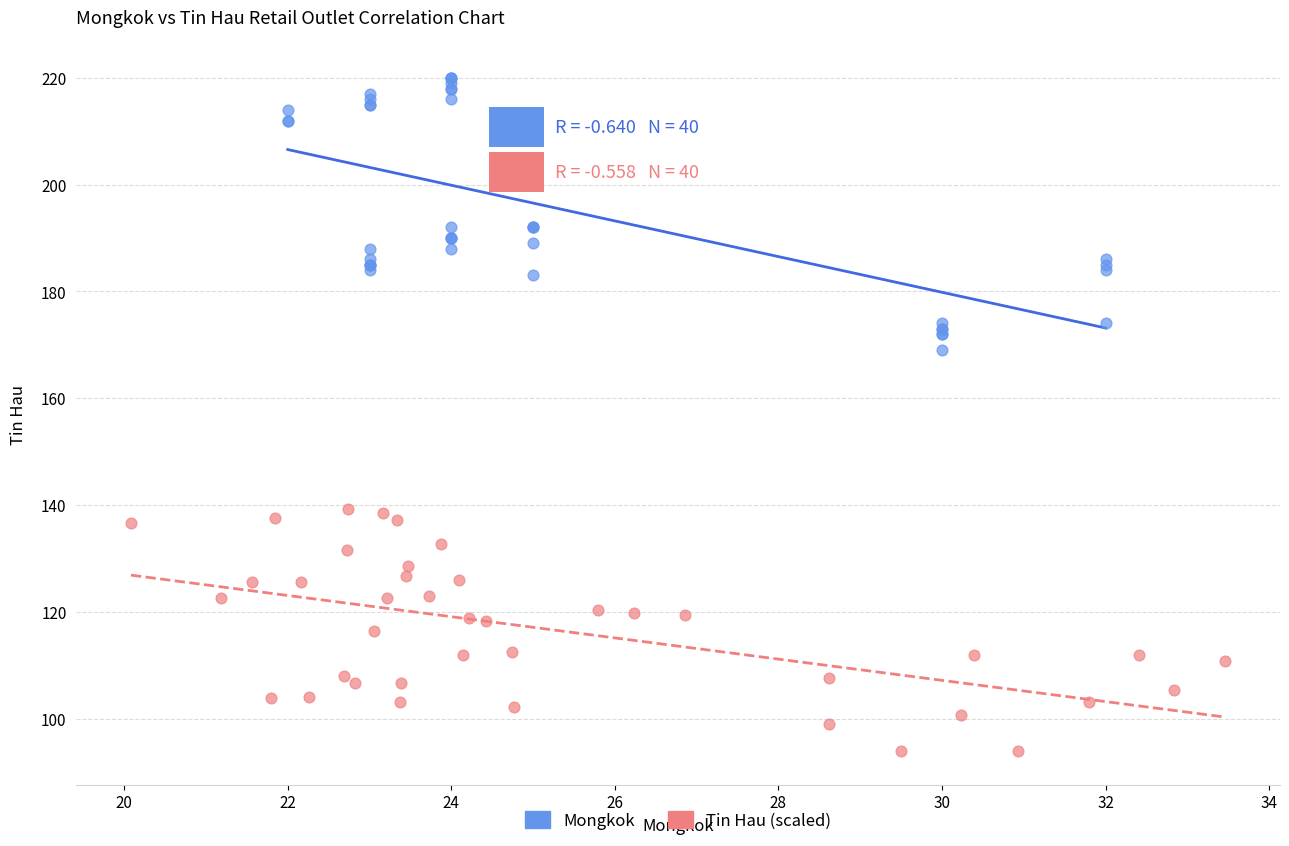

Which series reaches the maximum Y coordinate?

Mongkok